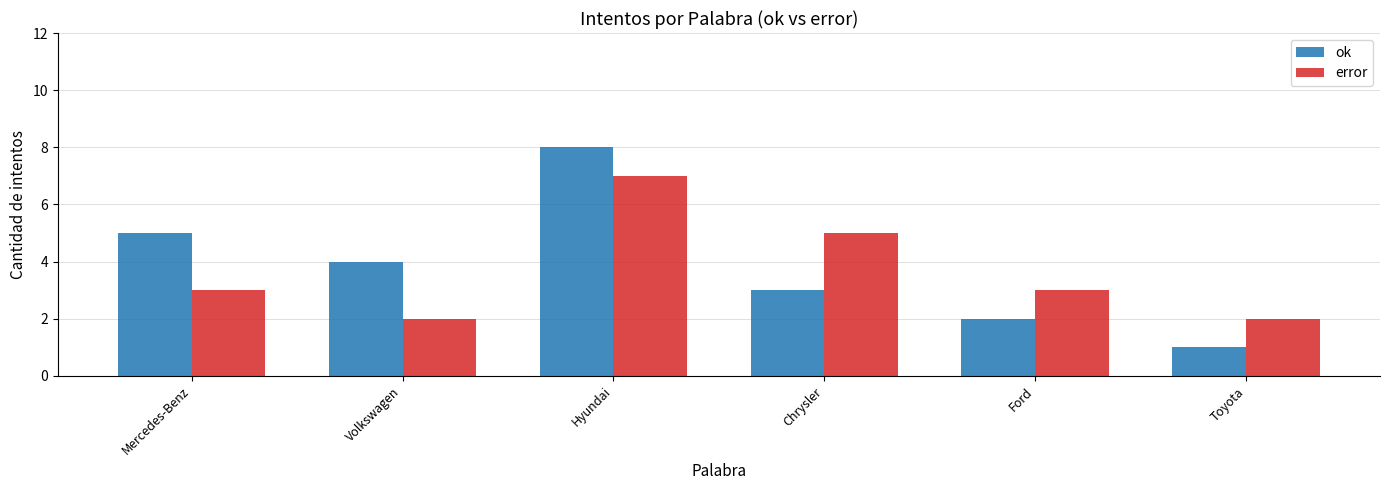

Which label corresponds to the largest value in the chart?

Hyundai